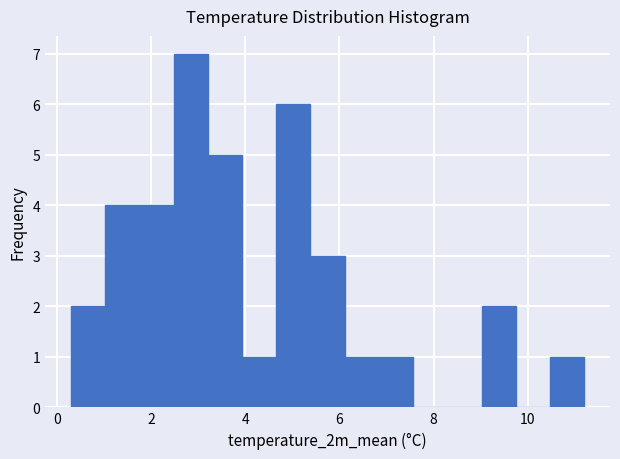

Around what value on the x-axis is the tallest bar? Give the approximate position of its centre, as read against the axis.

2.8